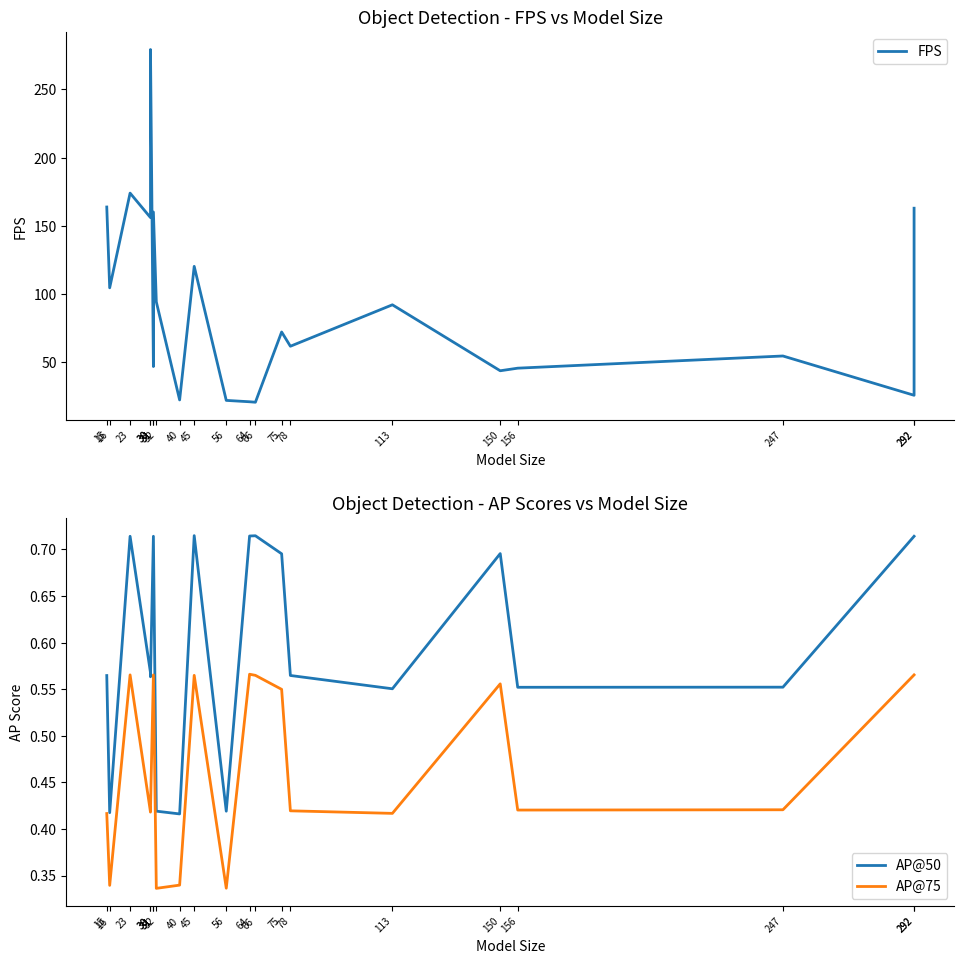

What is the spread (max minus min) of values at 15?

163.5